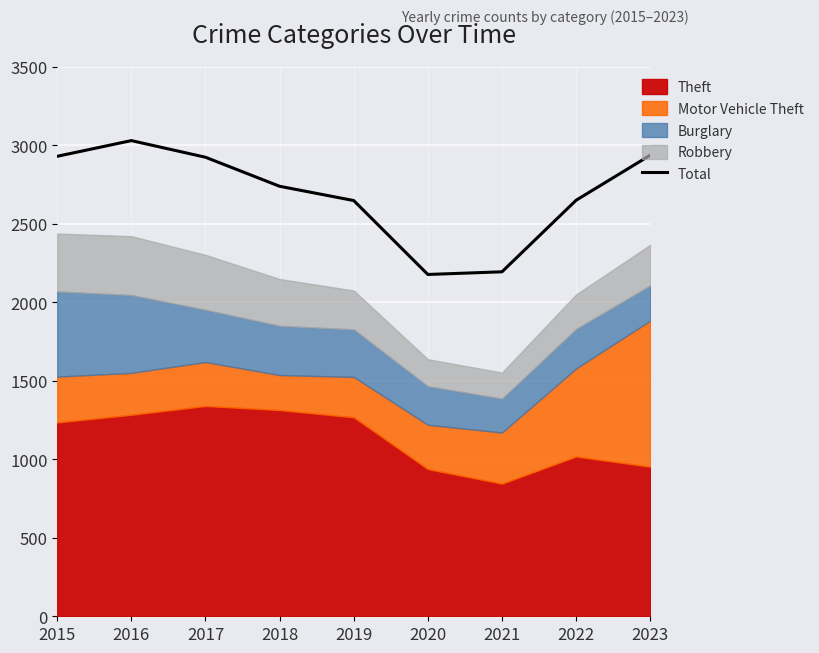

Reading right to left, list all the values displayed in this chart.

2023=2938	2022=2651	2021=2195	2020=2178	2019=2649	2018=2740	2017=2925	2016=3031	2015=2931